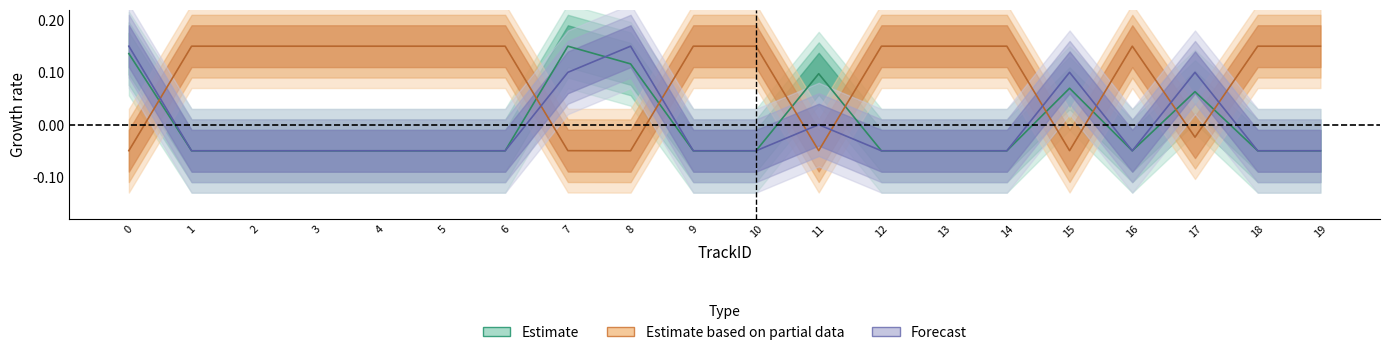

What is the difference between the track_status values at 0 and 9?

0.2